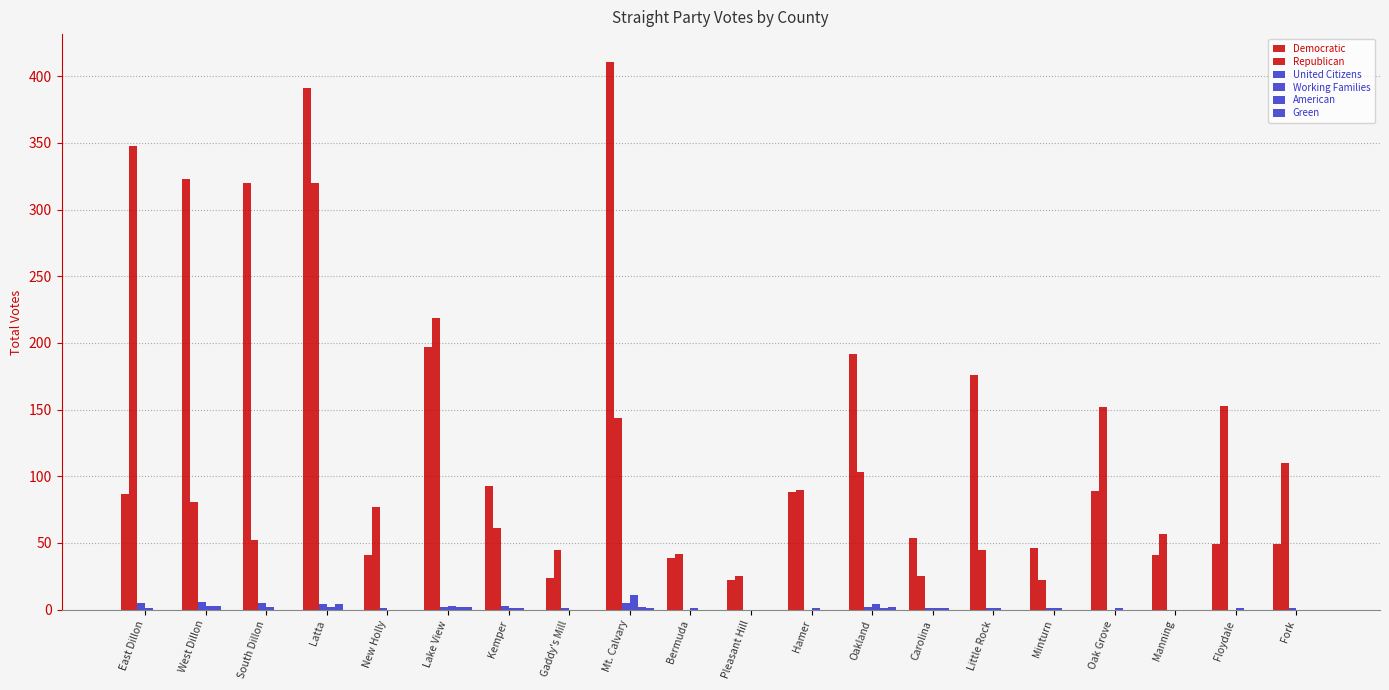

Does the chart contain stacked bars?

No